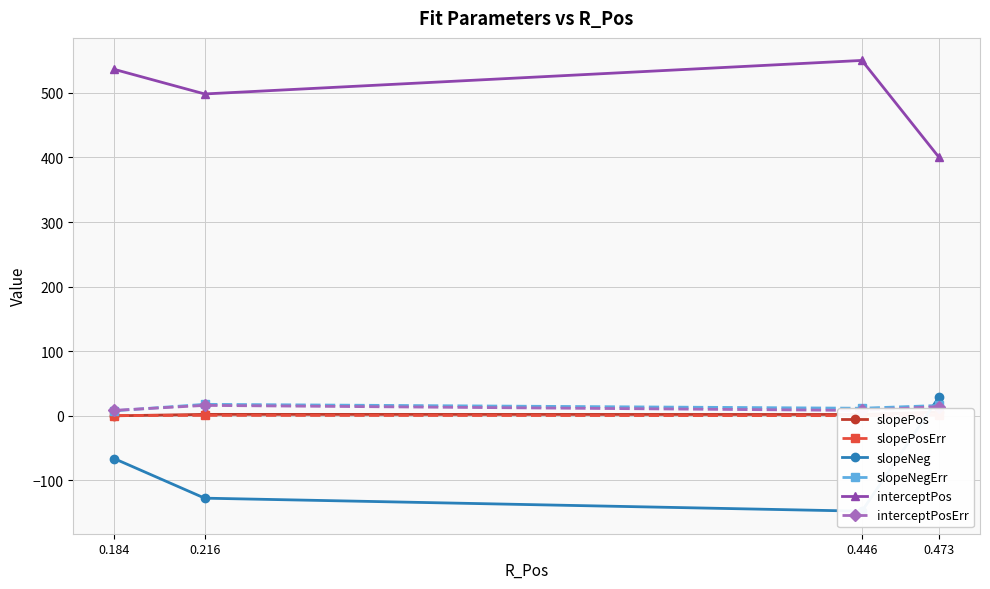

How many lines are shown in the chart?

6